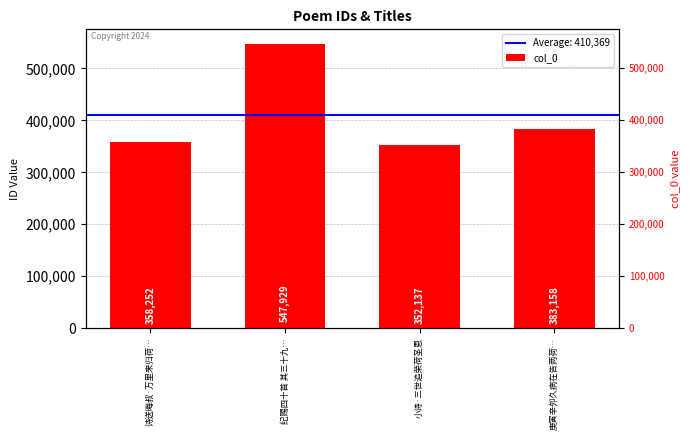

What is the value of the 4th bar from the left?

383158